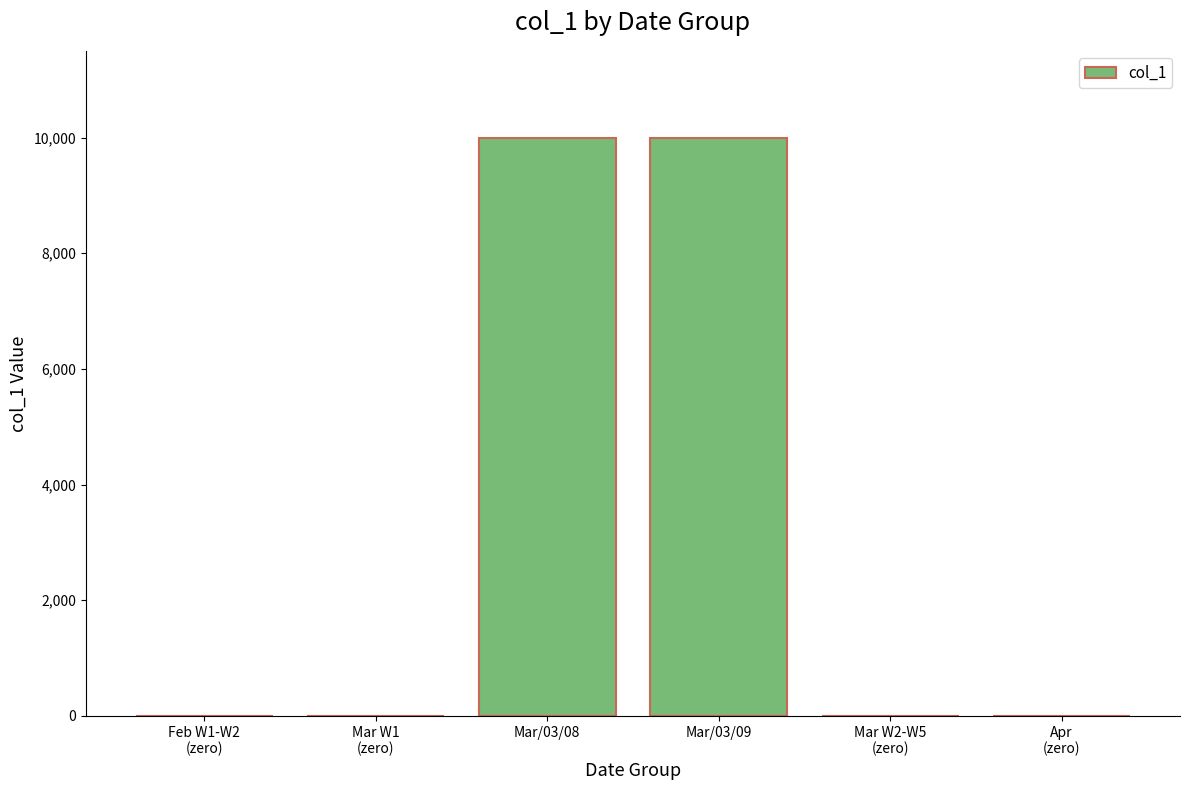

What is the maximum value shown in the chart?

10000